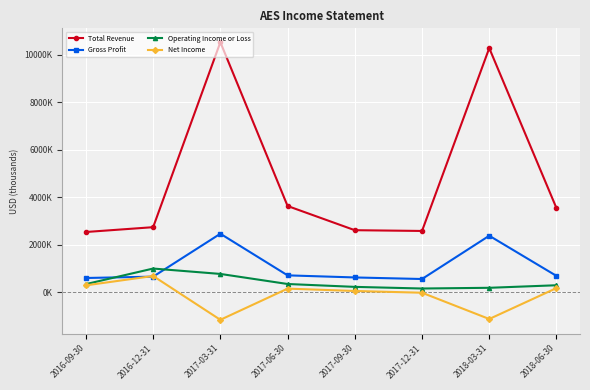

True or false: Net Income and Operating Income or Loss cross at least once.

False